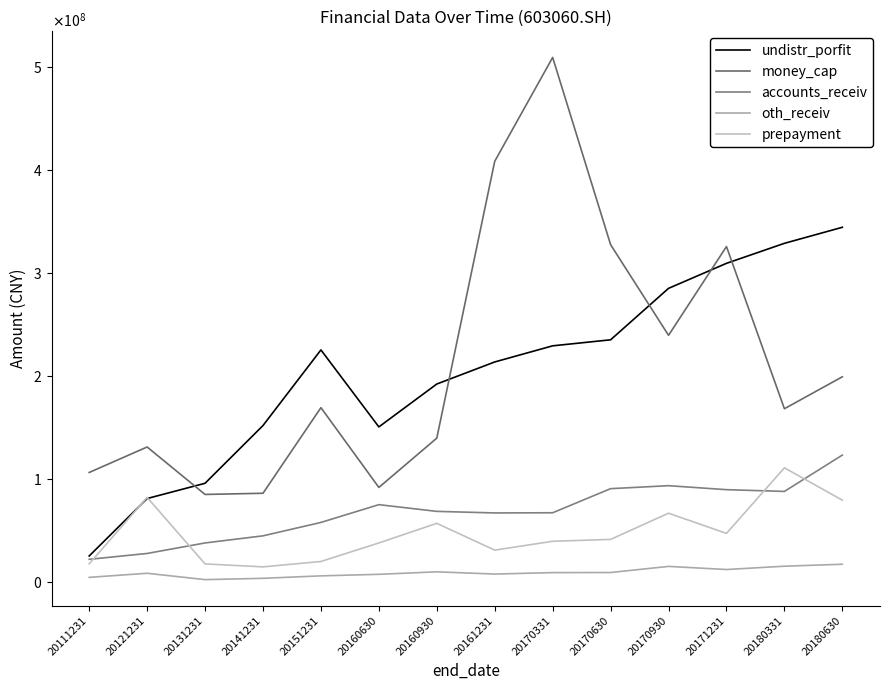

Rank the series at 20151231 from lowest to highest value.

oth_receiv, prepayment, accounts_receiv, money_cap, undistr_porfit